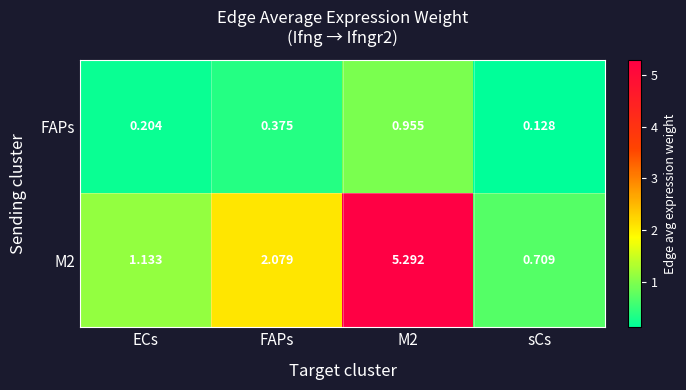

At which label does M2 reach its minimum?

sCs